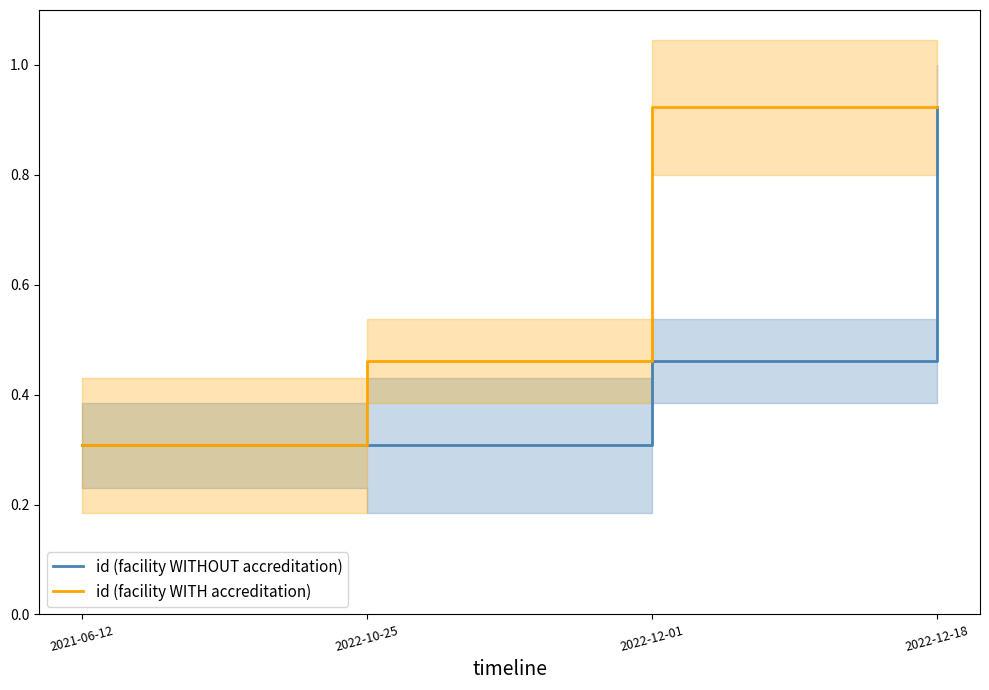

Rank the series by their maximum value, from lowest to highest.

id (facility WITHOUT accreditation), id (facility WITH accreditation)